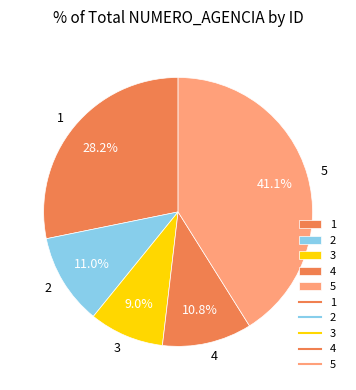

Do 1 and 5 together represent more than half of the pie?

Yes